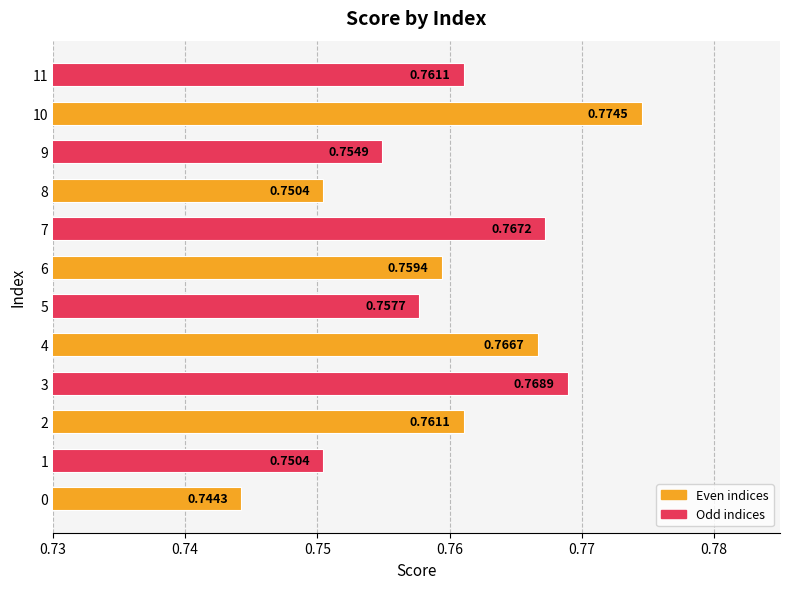

At which category does the chart reach its peak across all series?

10